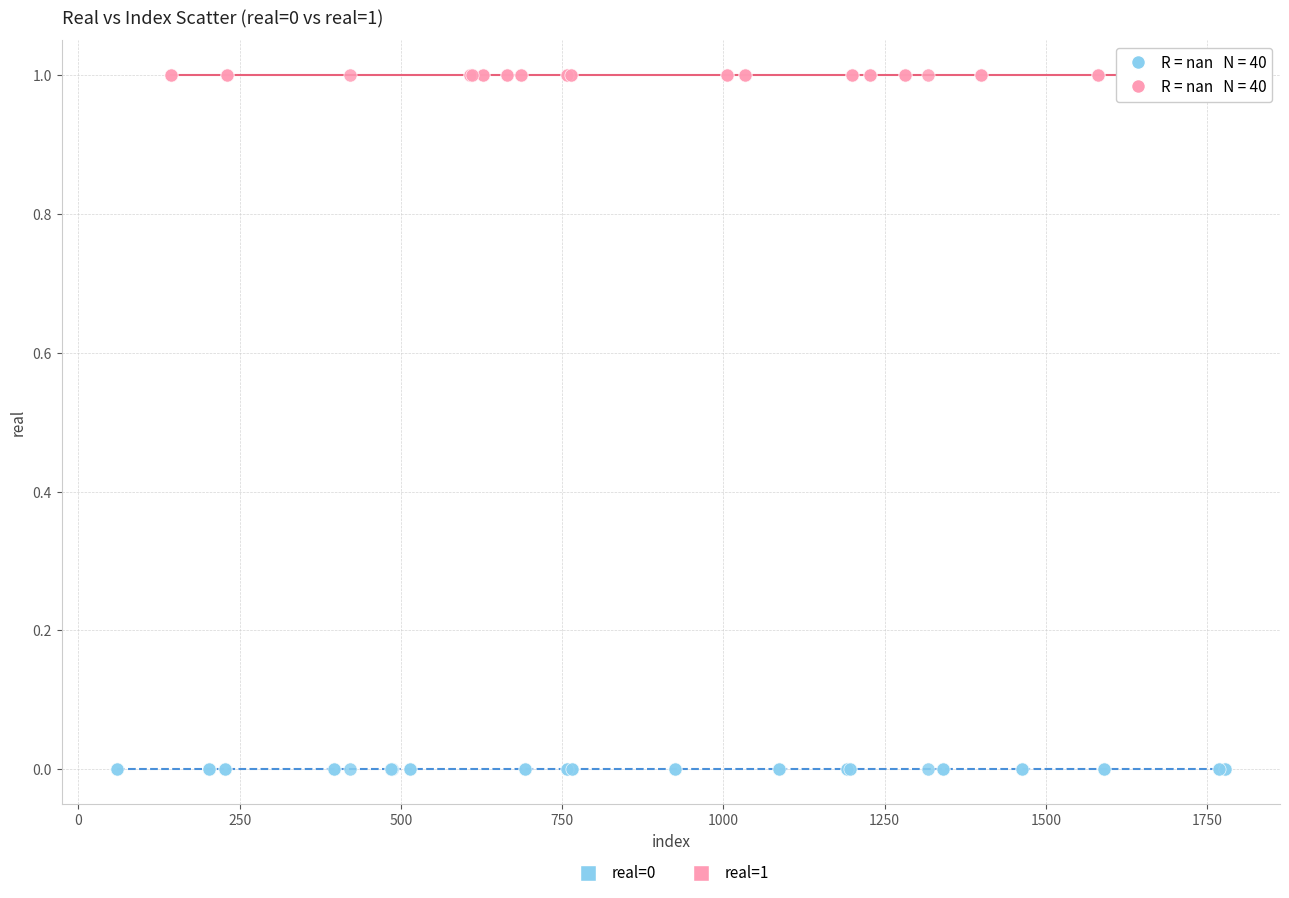

What are all the series names shown in the legend?

real=0, real=1